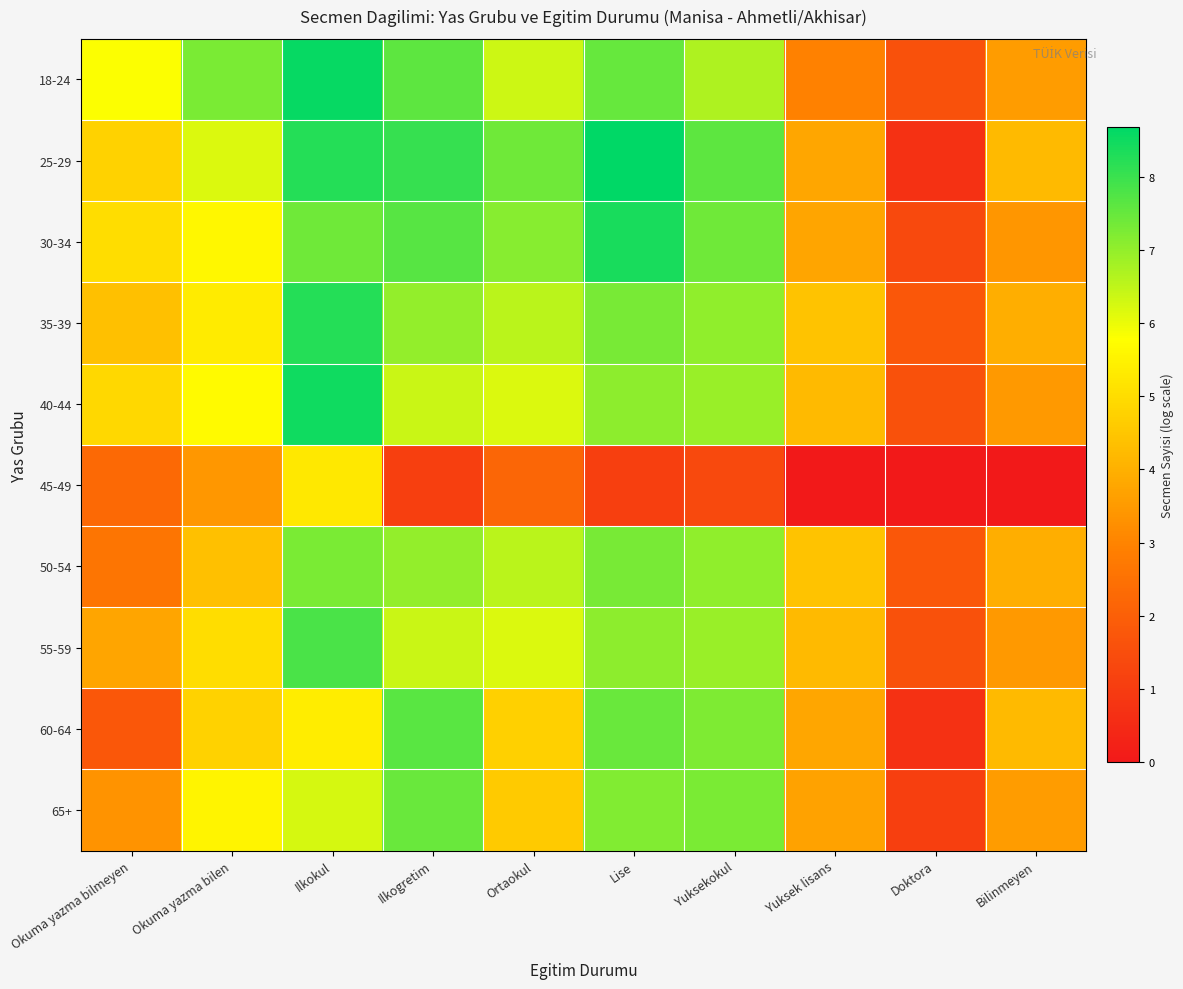

At which category is the sum across all series the highest?

Ilkokul